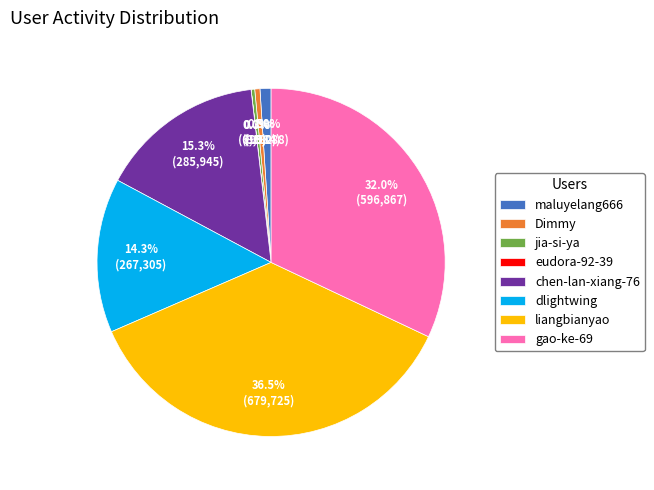

What percentage is NOT represented by dlightwing?

85.7%